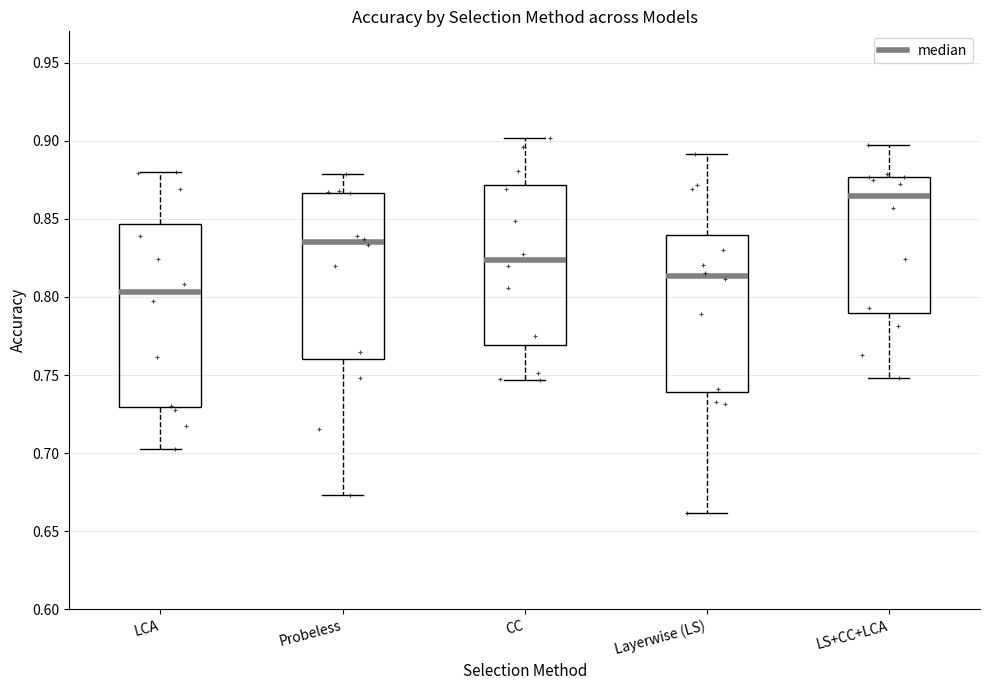

Which box's median line is the highest?

LS+CC+LCA